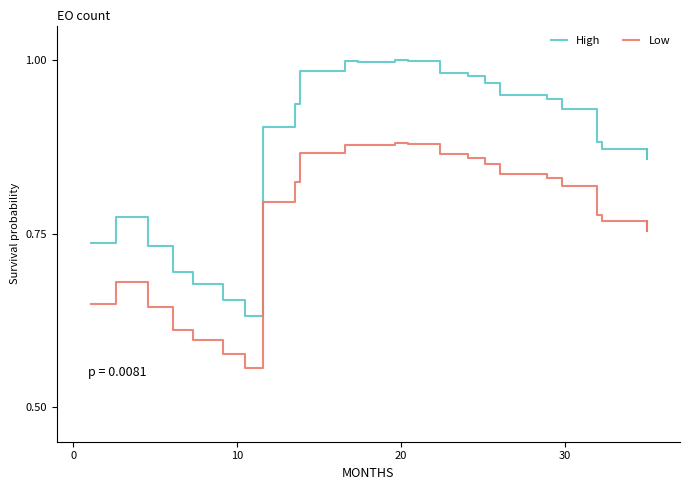

Which series has the largest total across all categories?

High